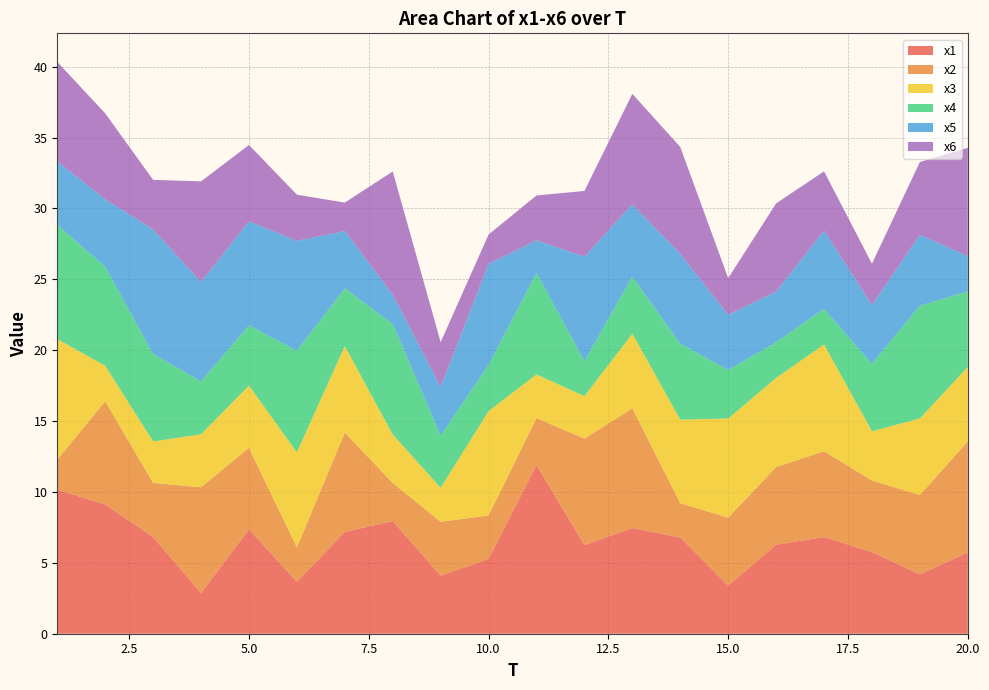

Reading left to right, transcribe all the data shown in this chart.

x1: 10.2	9.1	6.8	2.9	7.4	3.7	7.2	8.0	4.1	5.3	11.9	6.3	7.5	6.8	3.4	6.3	6.8	5.8	4.2	5.7
x2: 2.1	7.3	3.8	7.5	5.7	2.4	7.0	2.7	3.8	3.1	3.3	7.5	8.4	2.4	4.8	5.5	6.1	5.0	5.6	7.8
x3: 8.5	2.5	2.9	3.7	4.4	6.7	6.1	3.4	2.4	7.4	3.1	3.0	5.3	5.9	7.0	6.3	7.5	3.5	5.4	5.3
x4: 8.1	7.0	6.2	3.7	4.3	7.2	4.1	7.8	3.7	3.2	7.2	2.5	4.0	5.4	3.4	2.5	2.5	4.8	7.9	5.3
x5: 4.5	4.8	8.8	7.0	7.3	7.8	4.0	2.1	3.4	7.1	2.3	7.4	5.1	6.3	3.9	3.6	5.5	4.2	5.0	2.5
x6: 7.0	6.1	3.5	7.1	5.4	3.3	2.0	8.7	3.2	2.1	3.2	4.6	7.8	7.5	2.6	6.2	4.2	2.9	5.1	7.6